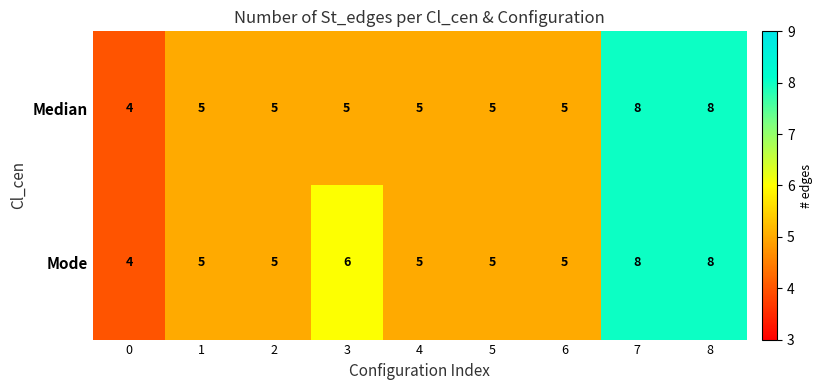

Is it true that Median equals 4 at 0?

True